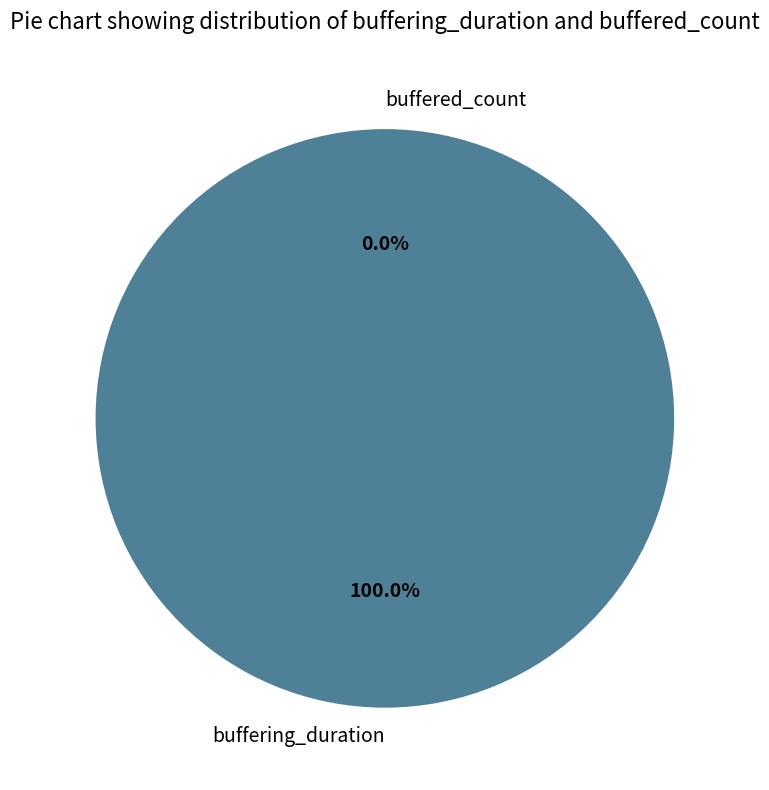

To the nearest percent, what is the difference between the buffering_duration and buffered_count slice percentages?

100%